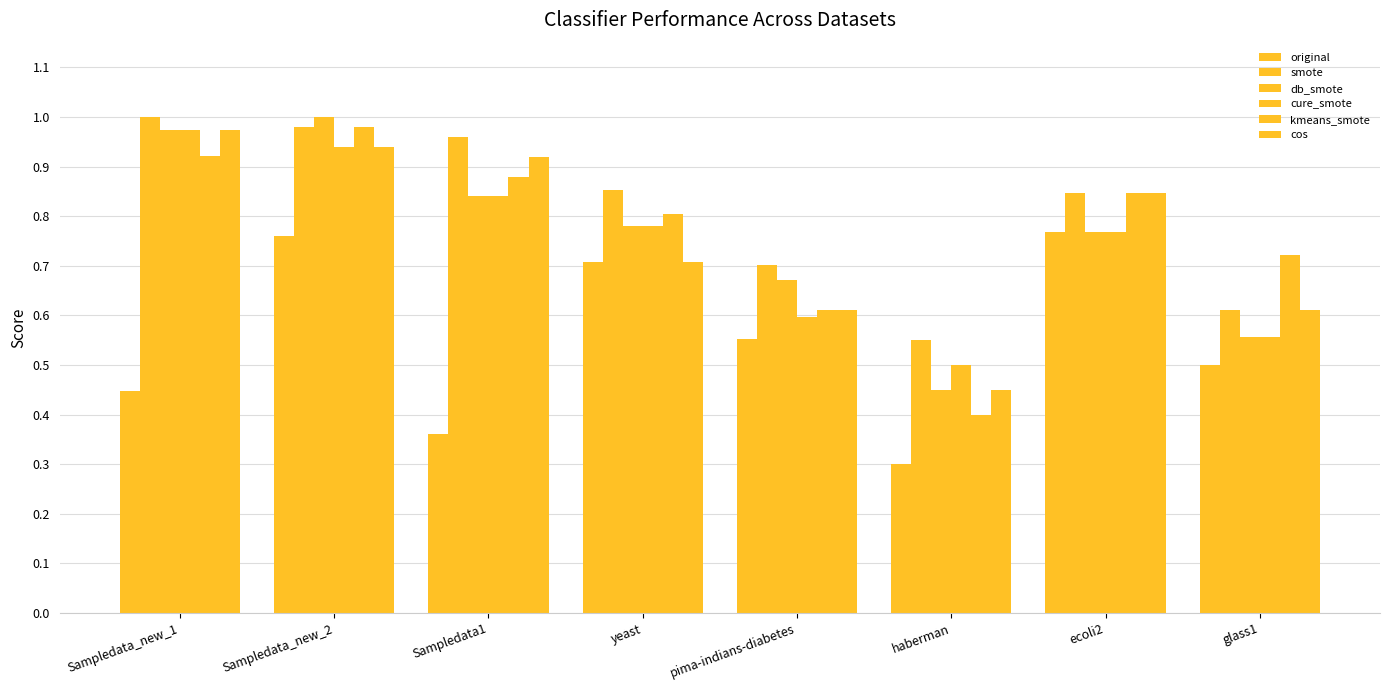

How many groups of bars are there?

8